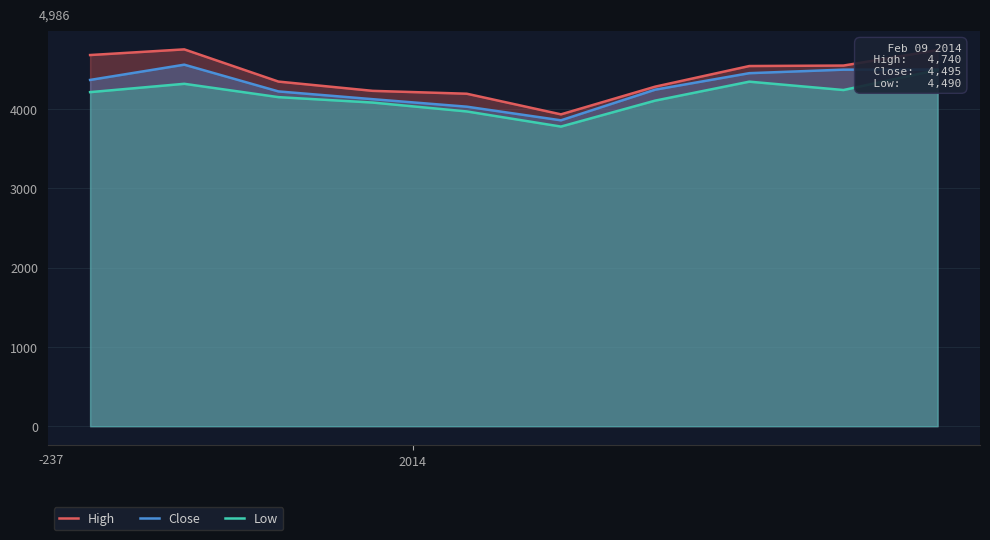

True or false: Low and High intersect in this chart.

False